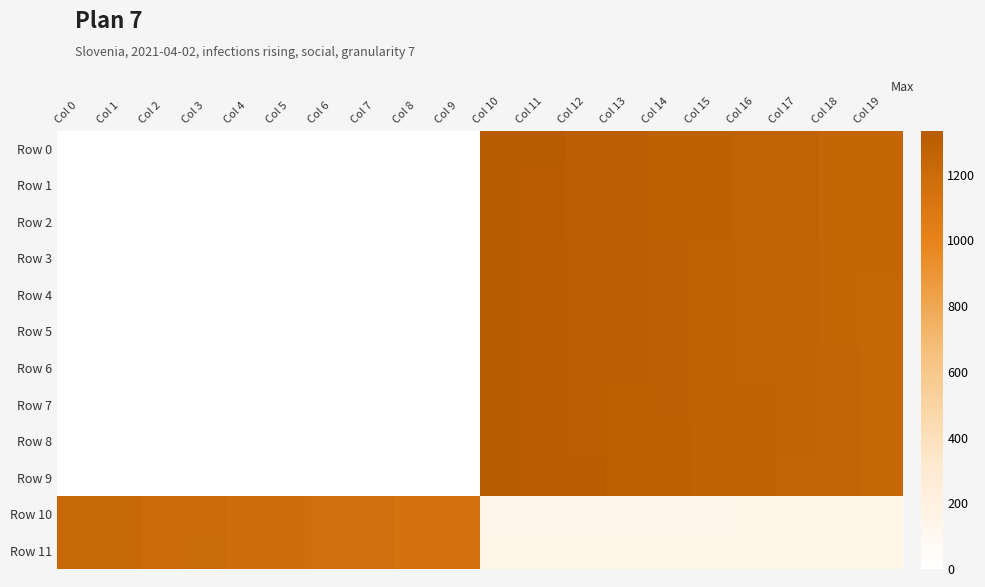

Reading left to right, list all the values displayed in this chart.

Row 0: Col 0=0.0	Col 1=0.0	Col 2=0.0	Col 3=0.0	Col 4=0.0	Col 5=0.0	Col 6=0.0	Col 7=0.0	Col 8=0.0	Col 9=0.0	Col 10=1325.0	Col 11=1324.0	Col 12=1305.0	Col 13=1304.0	Col 14=1285.0	Col 15=1284.0	Col 16=1265.0	Col 17=1264.0	Col 18=1245.0	Col 19=1244.0
Row 1: Col 0=0.0	Col 1=0.0	Col 2=0.0	Col 3=0.0	Col 4=0.0	Col 5=0.0	Col 6=0.0	Col 7=0.0	Col 8=0.0	Col 9=0.0	Col 10=1326.0	Col 11=1323.0	Col 12=1306.0	Col 13=1303.0	Col 14=1286.0	Col 15=1283.0	Col 16=1266.0	Col 17=1263.0	Col 18=1246.0	Col 19=1243.0
Row 2: Col 0=0.0	Col 1=0.0	Col 2=0.0	Col 3=0.0	Col 4=0.0	Col 5=0.0	Col 6=0.0	Col 7=0.0	Col 8=0.0	Col 9=0.0	Col 10=1327.0	Col 11=1322.0	Col 12=1307.0	Col 13=1302.0	Col 14=1287.0	Col 15=1282.0	Col 16=1267.0	Col 17=1262.0	Col 18=1247.0	Col 19=1242.0
Row 3: Col 0=0.0	Col 1=0.0	Col 2=0.0	Col 3=0.0	Col 4=0.0	Col 5=0.0	Col 6=0.0	Col 7=0.0	Col 8=0.0	Col 9=0.0	Col 10=1328.0	Col 11=1321.0	Col 12=1308.0	Col 13=1301.0	Col 14=1288.0	Col 15=1281.0	Col 16=1268.0	Col 17=1261.0	Col 18=1248.0	Col 19=1241.0
Row 4: Col 0=0.0	Col 1=0.0	Col 2=0.0	Col 3=0.0	Col 4=0.0	Col 5=0.0	Col 6=0.0	Col 7=0.0	Col 8=0.0	Col 9=0.0	Col 10=1329.0	Col 11=1320.0	Col 12=1309.0	Col 13=1300.0	Col 14=1289.0	Col 15=1280.0	Col 16=1269.0	Col 17=1260.0	Col 18=1249.0	Col 19=1240.0
Row 5: Col 0=0.0	Col 1=0.0	Col 2=0.0	Col 3=0.0	Col 4=0.0	Col 5=0.0	Col 6=0.0	Col 7=0.0	Col 8=0.0	Col 9=0.0	Col 10=1330.0	Col 11=1319.0	Col 12=1310.0	Col 13=1299.0	Col 14=1290.0	Col 15=1279.0	Col 16=1270.0	Col 17=1259.0	Col 18=1250.0	Col 19=1239.0
Row 6: Col 0=0.0	Col 1=0.0	Col 2=0.0	Col 3=0.0	Col 4=0.0	Col 5=0.0	Col 6=0.0	Col 7=0.0	Col 8=0.0	Col 9=0.0	Col 10=1331.0	Col 11=1318.0	Col 12=1311.0	Col 13=1298.0	Col 14=1291.0	Col 15=1278.0	Col 16=1271.0	Col 17=1258.0	Col 18=1251.0	Col 19=1238.0
Row 7: Col 0=0.0	Col 1=0.0	Col 2=0.0	Col 3=0.0	Col 4=0.0	Col 5=0.0	Col 6=0.0	Col 7=0.0	Col 8=0.0	Col 9=0.0	Col 10=1332.0	Col 11=1317.0	Col 12=1312.0	Col 13=1297.0	Col 14=1292.0	Col 15=1277.0	Col 16=1272.0	Col 17=1257.0	Col 18=1252.0	Col 19=1237.0
Row 8: Col 0=0.0	Col 1=0.0	Col 2=0.0	Col 3=0.0	Col 4=0.0	Col 5=0.0	Col 6=0.0	Col 7=0.0	Col 8=0.0	Col 9=0.0	Col 10=1333.0	Col 11=1316.0	Col 12=1313.0	Col 13=1296.0	Col 14=1293.0	Col 15=1276.0	Col 16=1273.0	Col 17=1256.0	Col 18=1253.0	Col 19=1236.0
Row 9: Col 0=0.0	Col 1=0.0	Col 2=0.0	Col 3=0.0	Col 4=0.0	Col 5=0.0	Col 6=0.0	Col 7=0.0	Col 8=0.0	Col 9=0.0	Col 10=1334.0	Col 11=1315.0	Col 12=1314.0	Col 13=1295.0	Col 14=1294.0	Col 15=1275.0	Col 16=1274.0	Col 17=1255.0	Col 18=1254.0	Col 19=1235.0
Row 10: Col 0=1225.0	Col 1=1224.0	Col 2=1205.0	Col 3=1204.0	Col 4=1185.0	Col 5=1184.0	Col 6=1165.0	Col 7=1164.0	Col 8=1145.0	Col 9=1144.0	Col 10=135.0	Col 11=136.0	Col 12=137.0	Col 13=138.0	Col 14=139.0	Col 15=140.0	Col 16=141.0	Col 17=142.0	Col 18=143.0	Col 19=144.0
Row 11: Col 0=1226.0	Col 1=1223.0	Col 2=1206.0	Col 3=1203.0	Col 4=1186.0	Col 5=1183.0	Col 6=1166.0	Col 7=1163.0	Col 8=1146.0	Col 9=1143.0	Col 10=154.0	Col 11=153.0	Col 12=152.0	Col 13=151.0	Col 14=150.0	Col 15=149.0	Col 16=148.0	Col 17=147.0	Col 18=146.0	Col 19=145.0